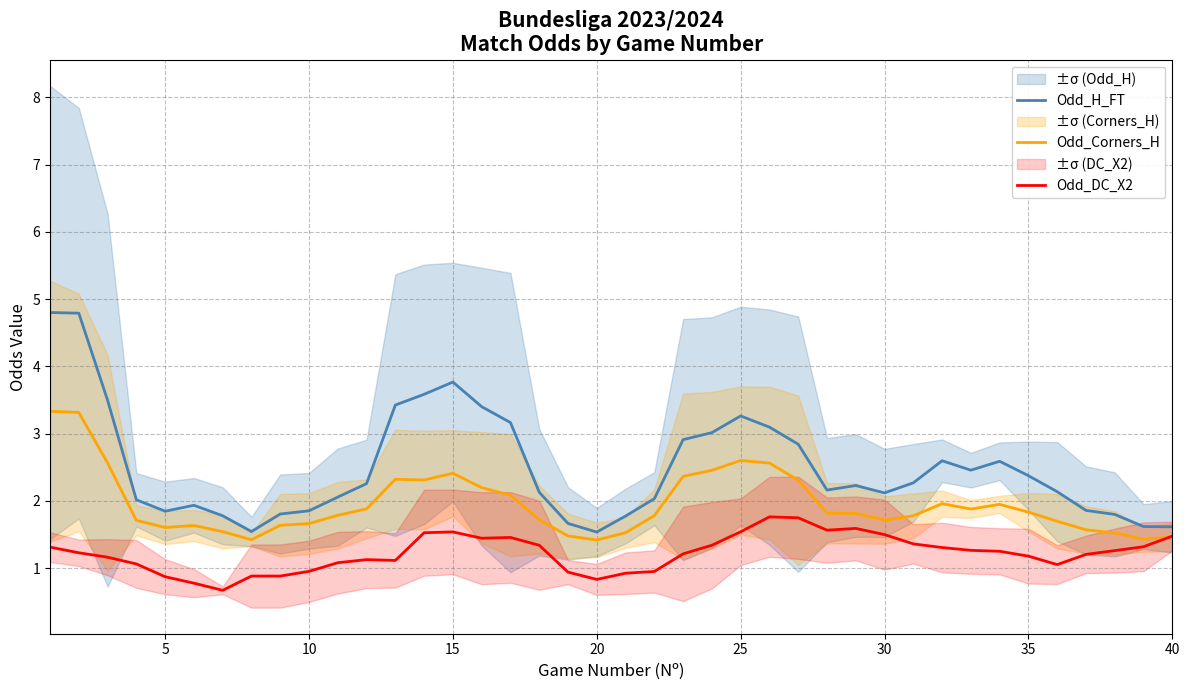

Reading right to left, transcribe all the data shown in this chart.

Odd_H_FT: 1.6	1.6	1.8	1.9	2.1	2.4	2.6	2.5	2.6	2.3	2.1	2.2	2.2	2.8	3.1	3.3	3.0	2.9	2.0	1.8	1.5	1.7	2.1	3.2	3.4	3.8	3.6	3.4	2.3	2.1	1.9	1.8	1.5	1.8	1.9	1.8	2.0	3.5	4.8	4.8
Odd_Corners_H: 1.5	1.4	1.5	1.6	1.7	1.8	2.0	1.9	2.0	1.8	1.7	1.8	1.8	2.3	2.6	2.6	2.5	2.4	1.8	1.5	1.4	1.5	1.7	2.1	2.2	2.4	2.3	2.3	1.9	1.8	1.7	1.6	1.4	1.5	1.6	1.6	1.7	2.6	3.3	3.3
Odd_DC_X2: 1.5	1.3	1.3	1.2	1.1	1.2	1.3	1.3	1.3	1.4	1.5	1.6	1.6	1.8	1.8	1.5	1.3	1.2	1.0	0.9	0.8	0.9	1.3	1.5	1.4	1.5	1.5	1.1	1.1	1.1	1.0	0.9	0.9	0.7	0.8	0.9	1.1	1.2	1.2	1.3